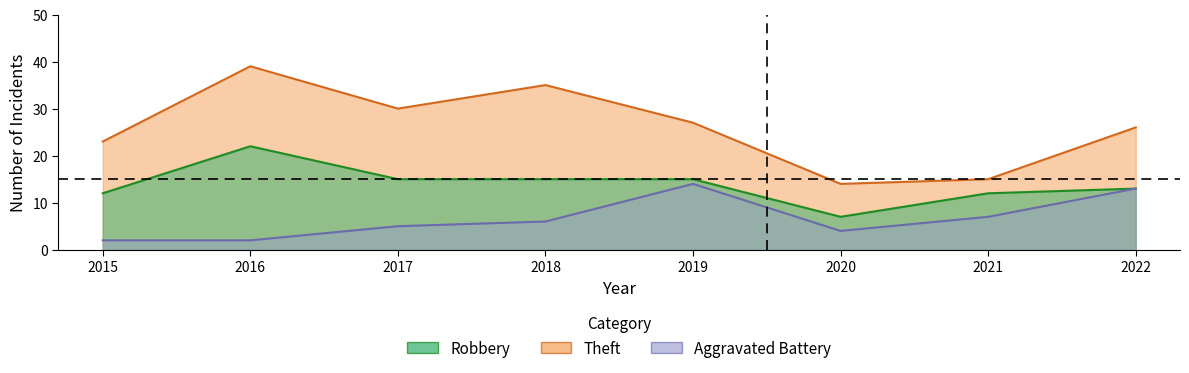

True or false: Aggravated Battery and Theft intersect in this chart.

False